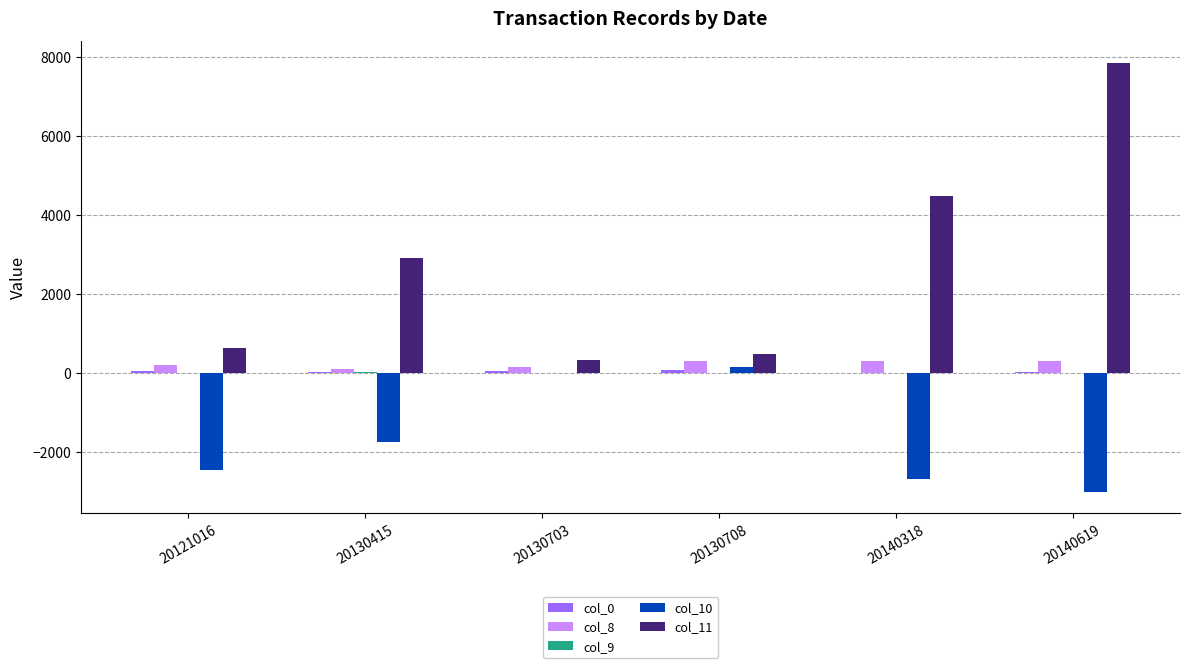

Count the number of categories in the chart.

6